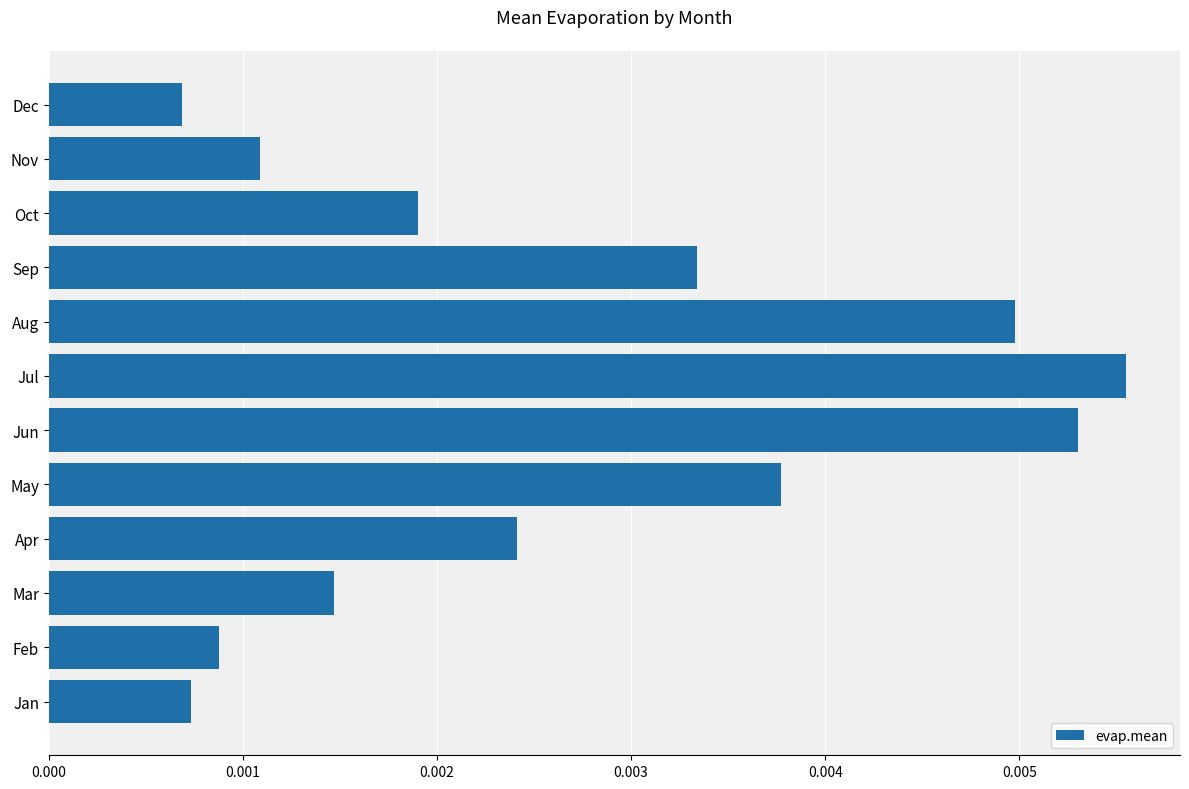

List the labels in order of value, smallest first.

Dec, Jan, Feb, Nov, Mar, Oct, Apr, Sep, May, Aug, Jun, Jul